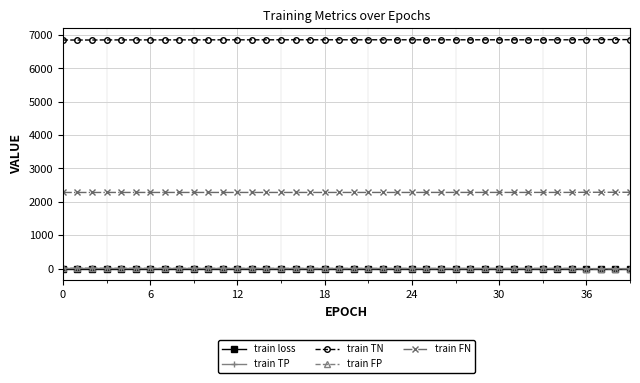

Which series has the largest total across all categories?

train TN